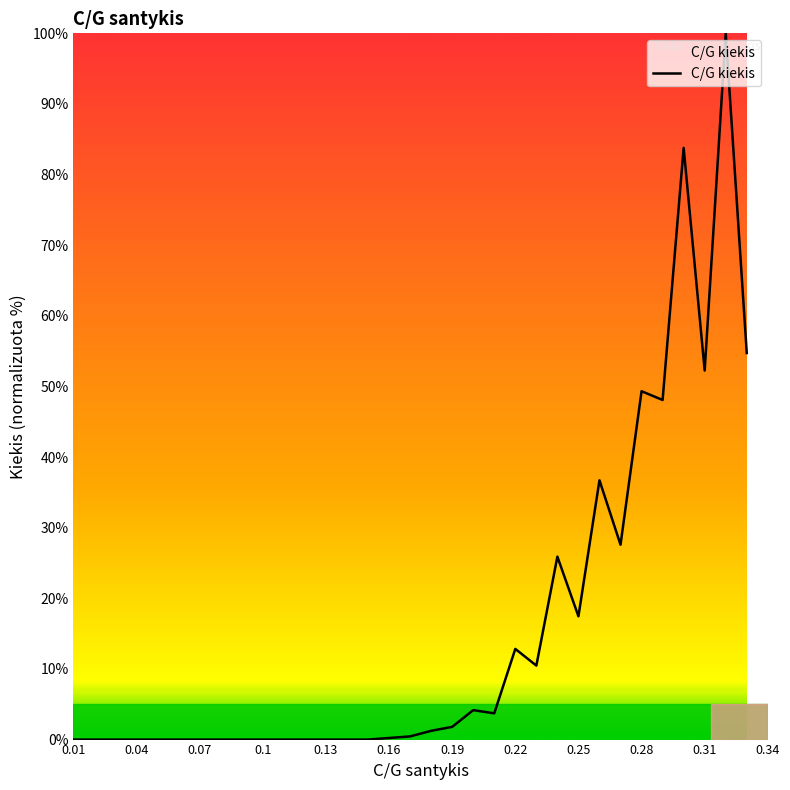

What is the maximum value shown in the chart?

100.0